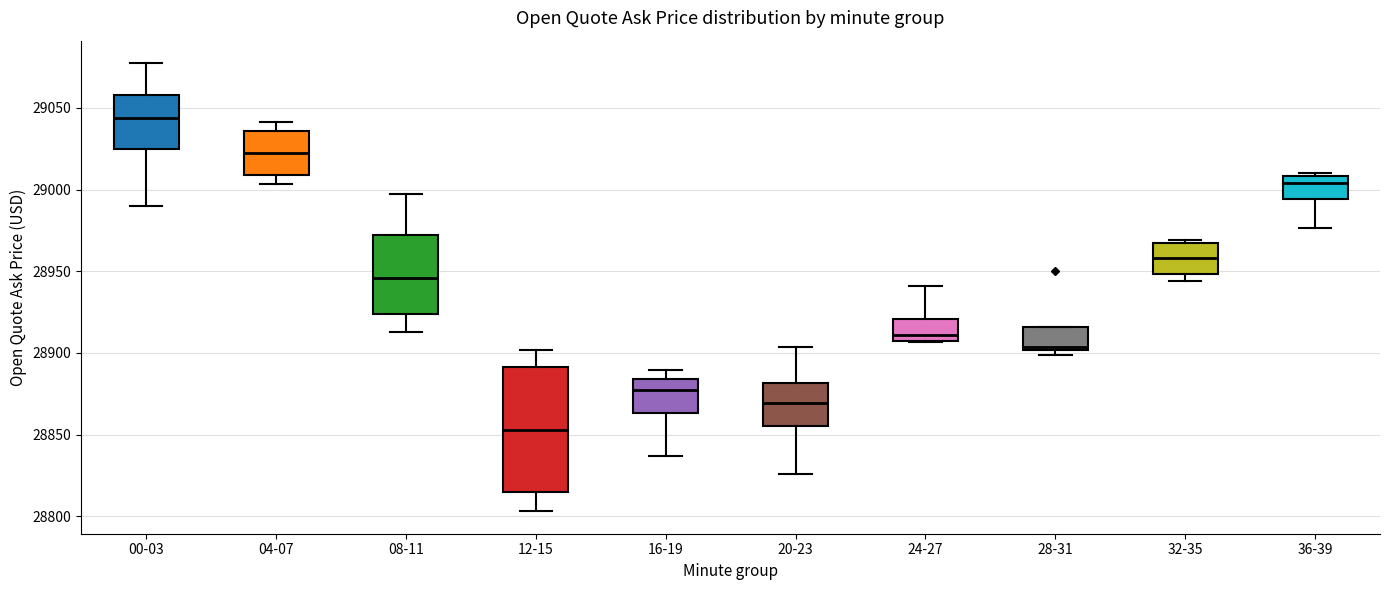

Which box's median line is the highest?

00-03